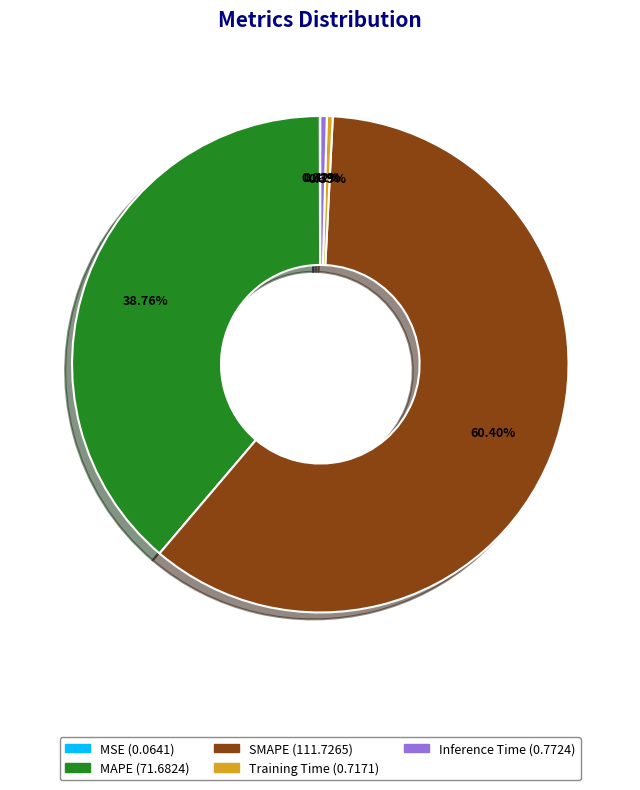

Which slice is the largest?

SMAPE